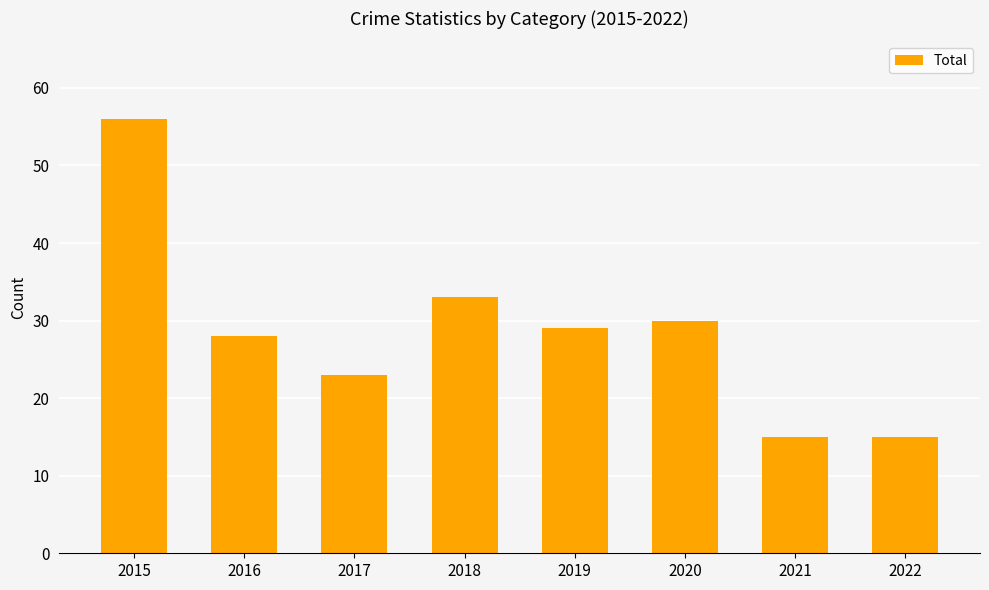

How many values are below 29?

4